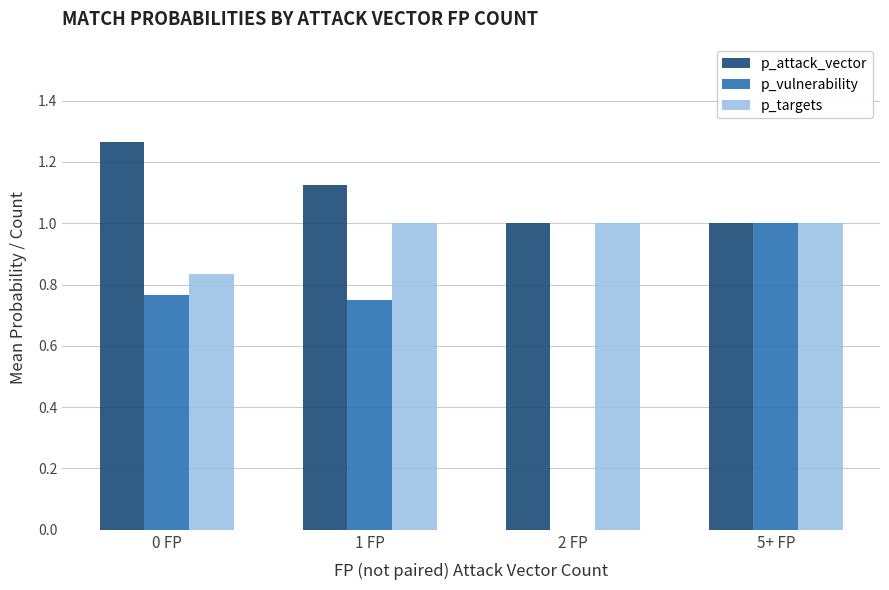

How many p_targets values are between 1 and 2?

3